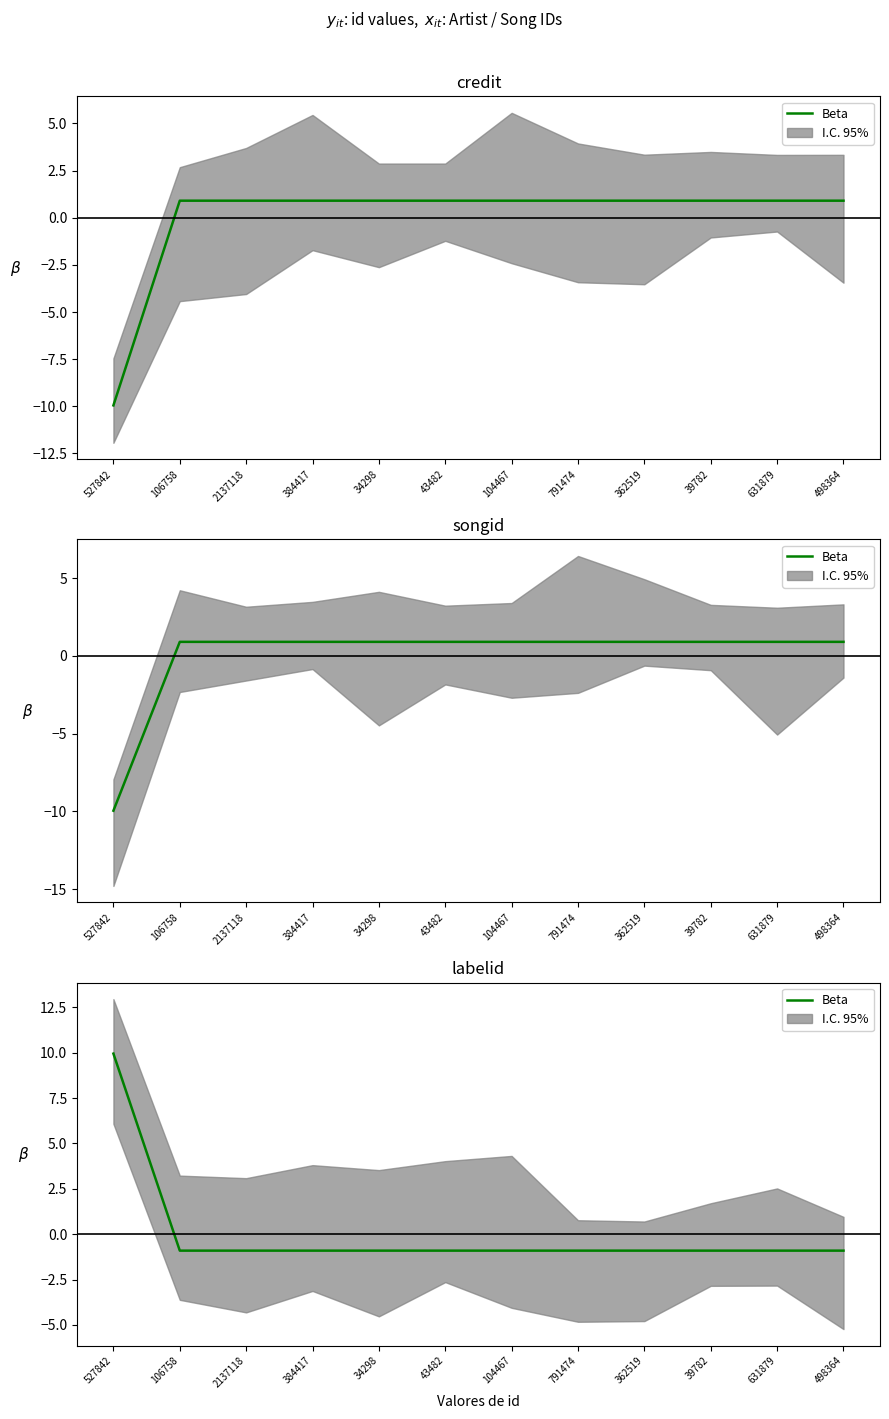

Reading left to right, extract all data points from this chart.

527842=9.9	106758=-0.9	2137118=-0.9	384417=-0.9	34298=-0.9	43482=-0.9	104467=-0.9	791474=-0.9	362519=-0.9	39782=-0.9	631879=-0.9	498364=-0.9